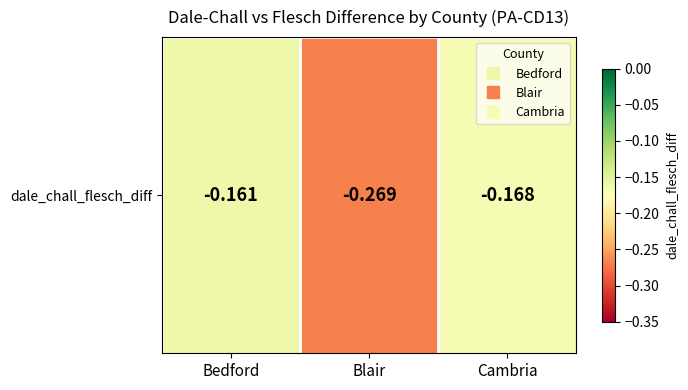

At which category does the chart reach its peak across all series?

Bedford